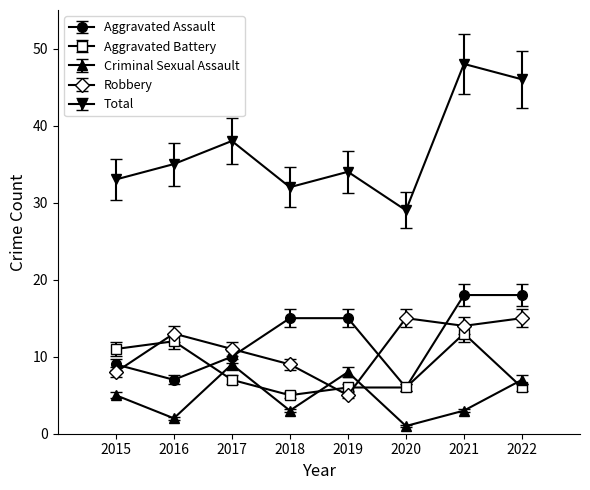

How many lines are shown in the chart?

5